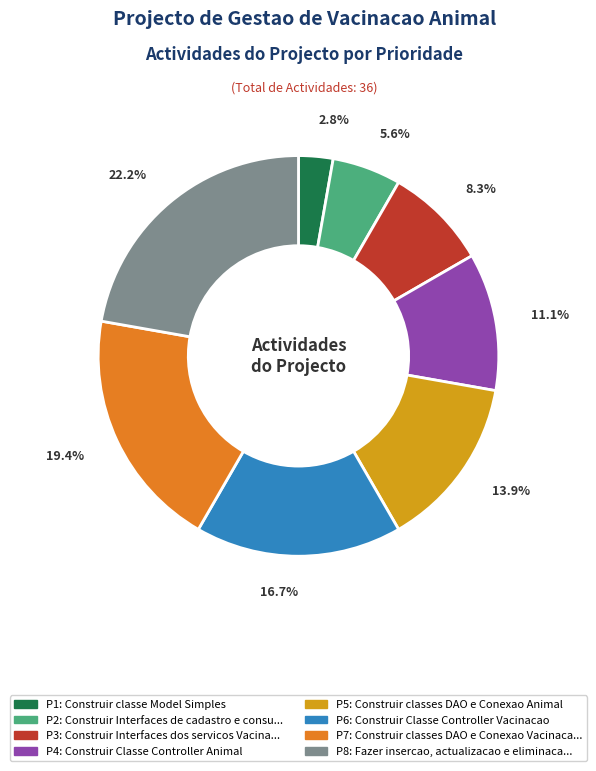

How many segments does this pie chart have?

8